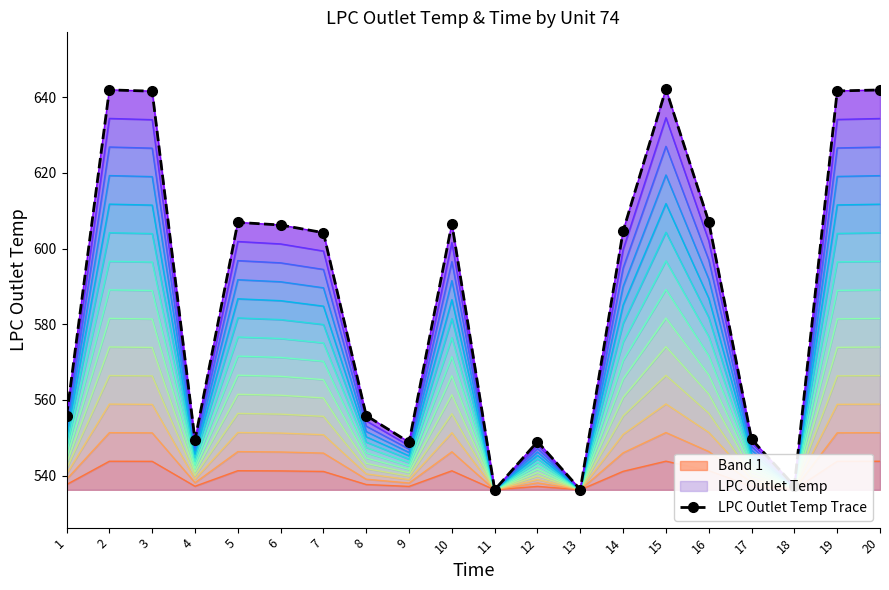

Where is the data nearest to the value 589?

7